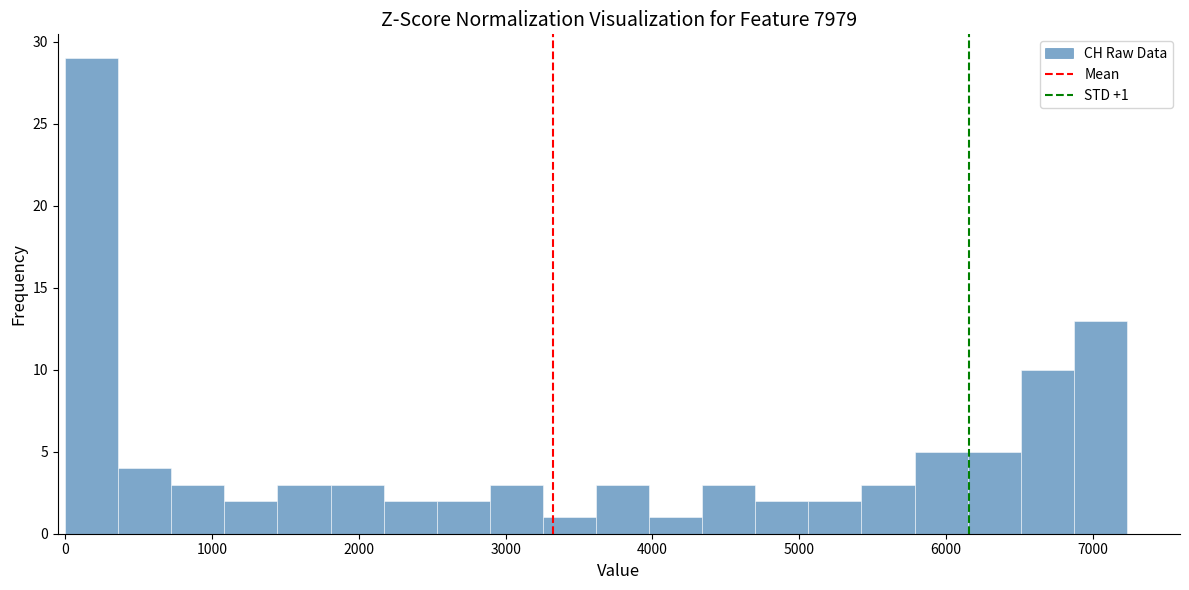

Read against the x-axis, roughly where is the centre of the tallest bar?

200